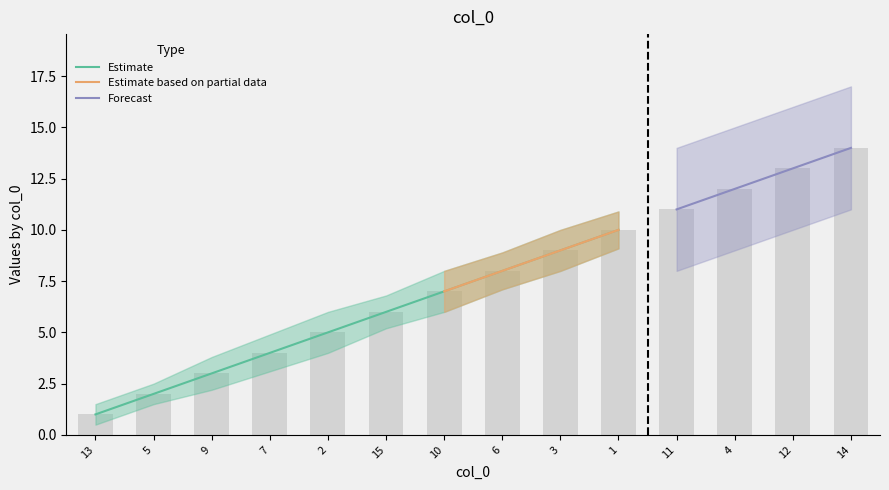

What is the average value?

8